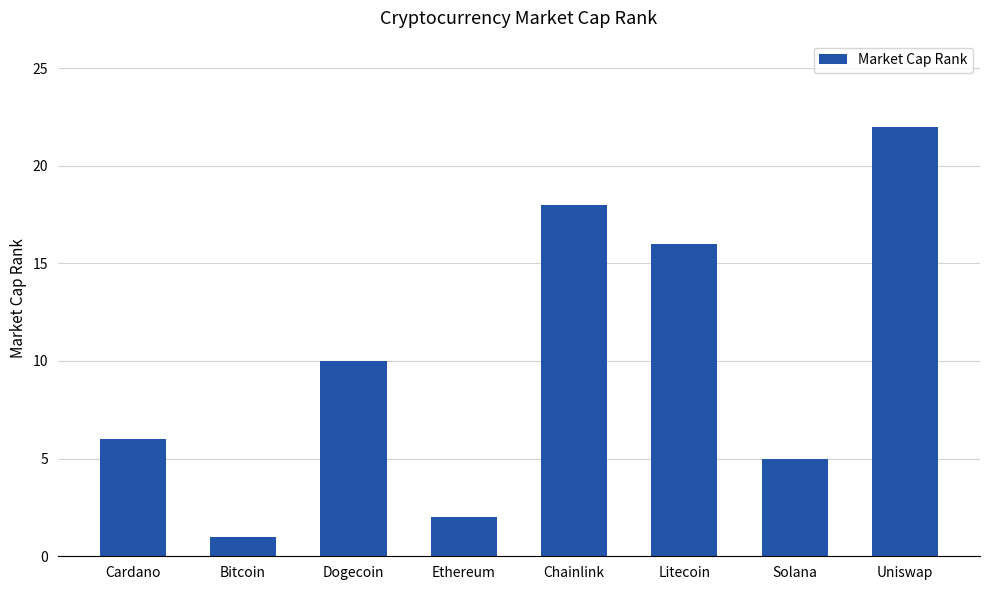

What is the label of the 5th bar from the right?

Ethereum